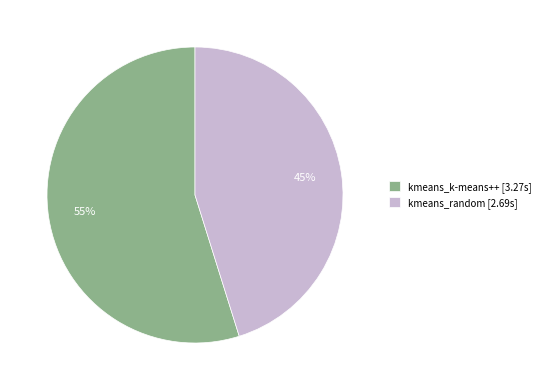

To the nearest percent, what is the difference between the largest and smallest slice percentages?

10%